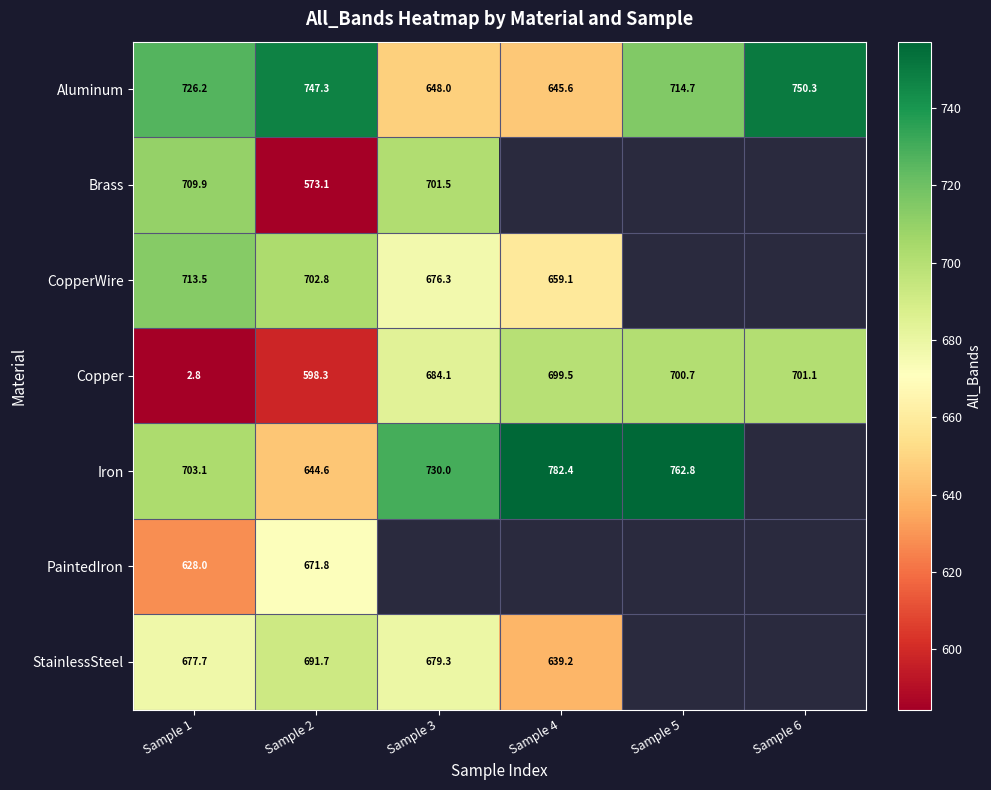

True or false: Iron has a value of 703.1 at Sample 1.

True